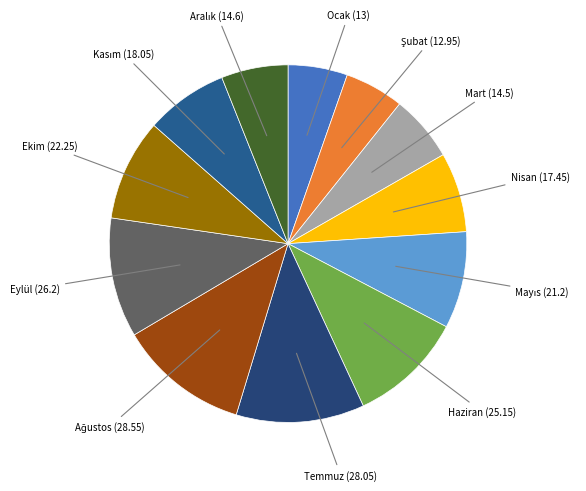

True or false: Eylül accounts for 1% of the total.

False